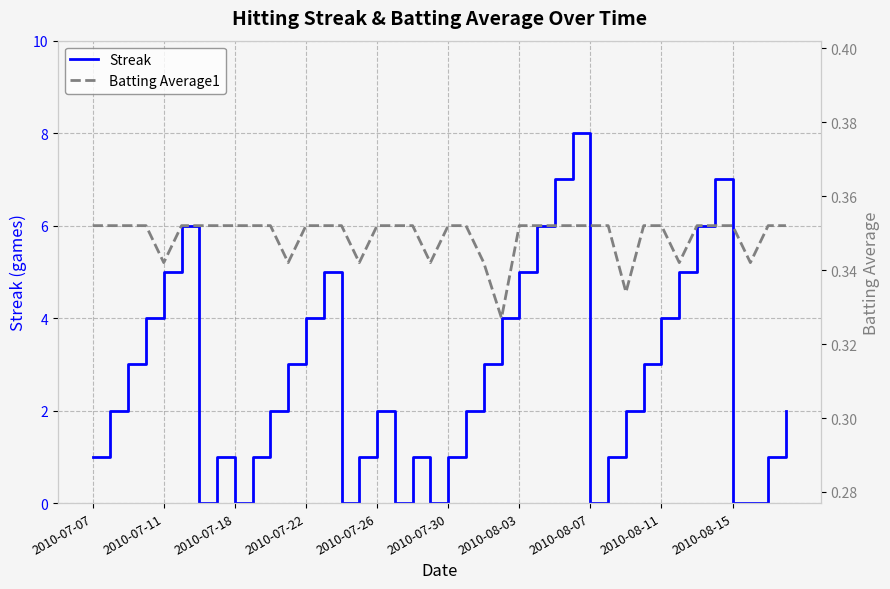

The Streak series shows 0 at 2010-07-18. True or false?

True